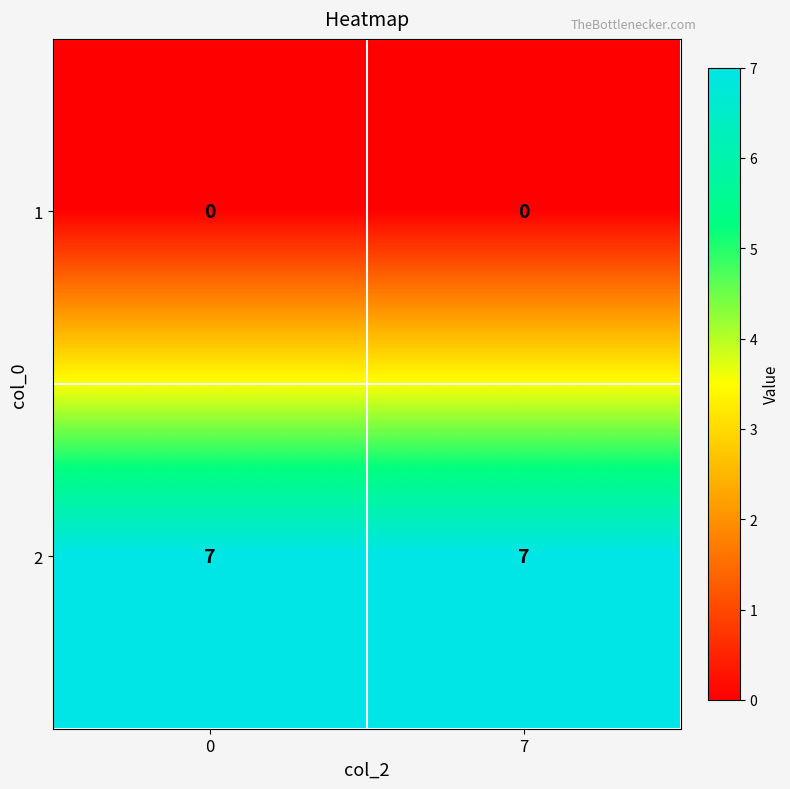

Reading left to right, extract all data points from this chart.

1: 0=0	7=0
2: 0=7	7=7